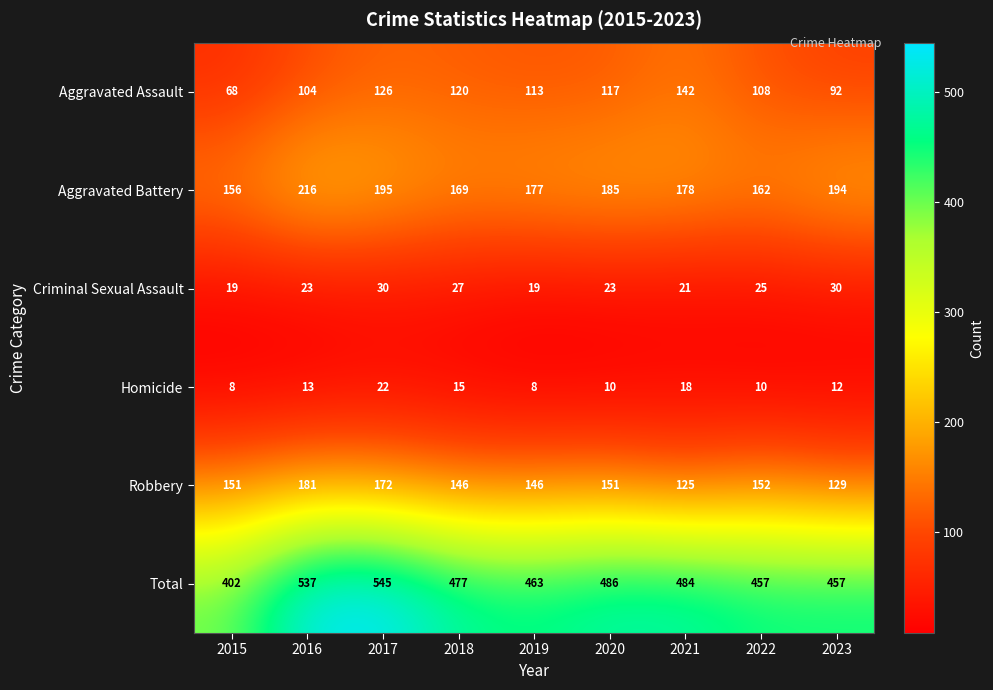

What is the difference between the maximum and second lowest values in the Aggravated Battery series?

54